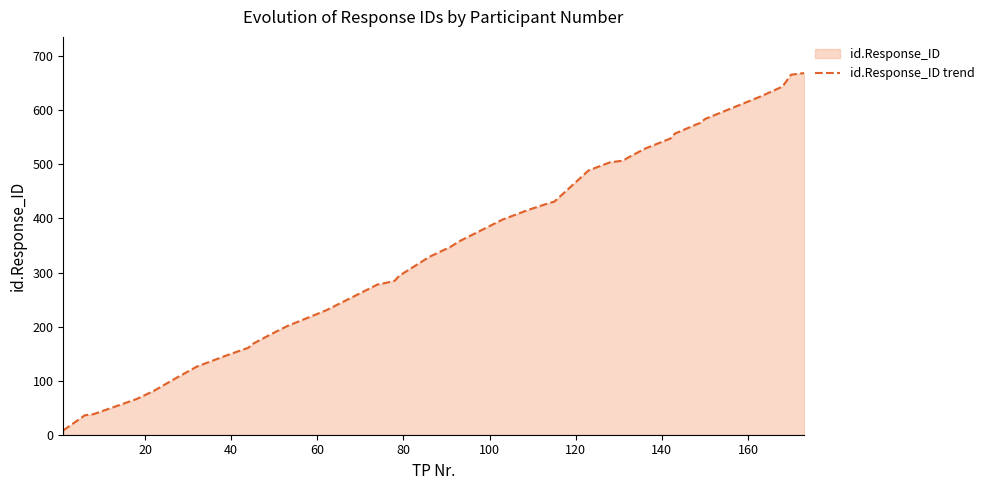

What is the maximum value shown in the chart?

669